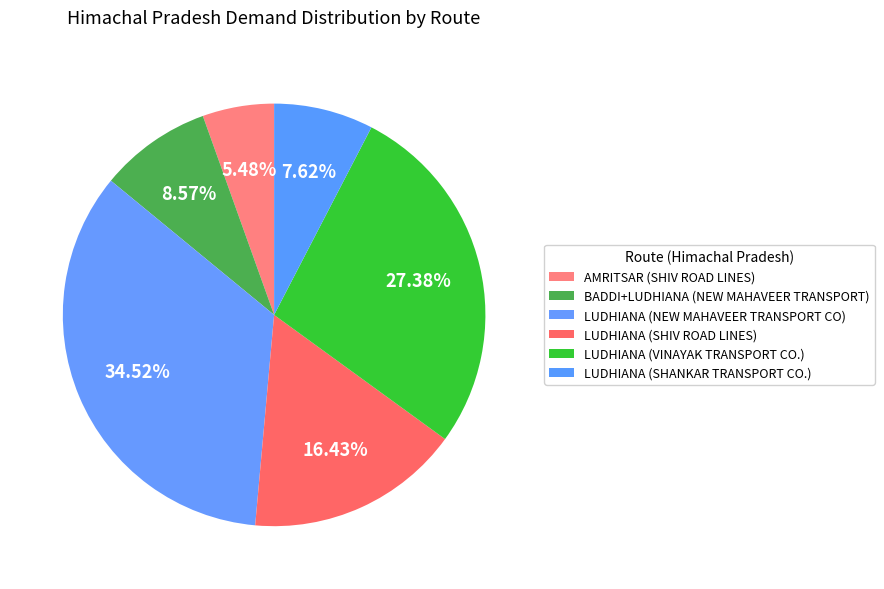

Is LUDHIANA (SHIV ROAD LINES) the majority of the pie?

No